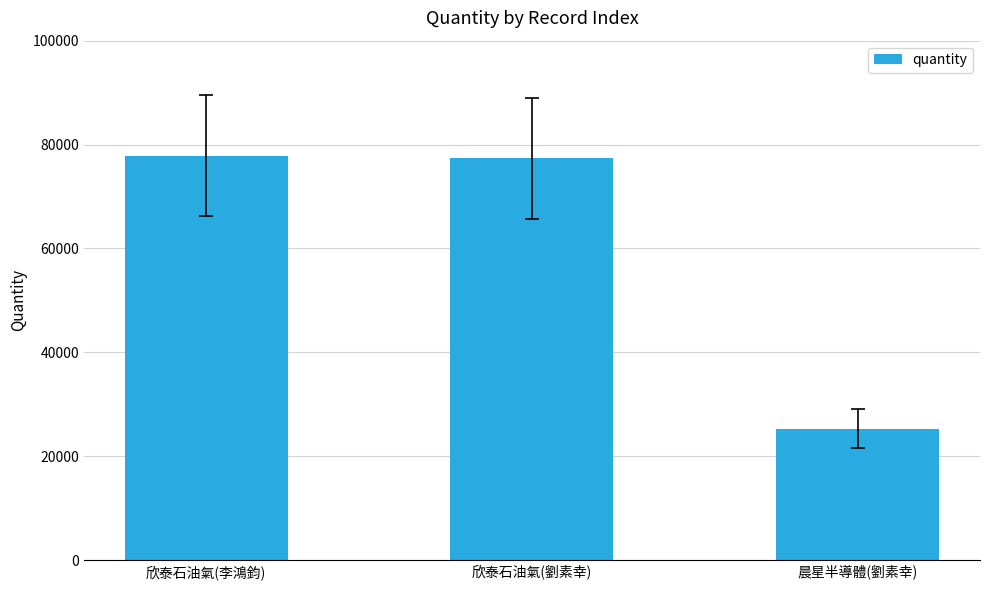

Reading left to right, what are all the values shown in this chart?

77854	77335	25320